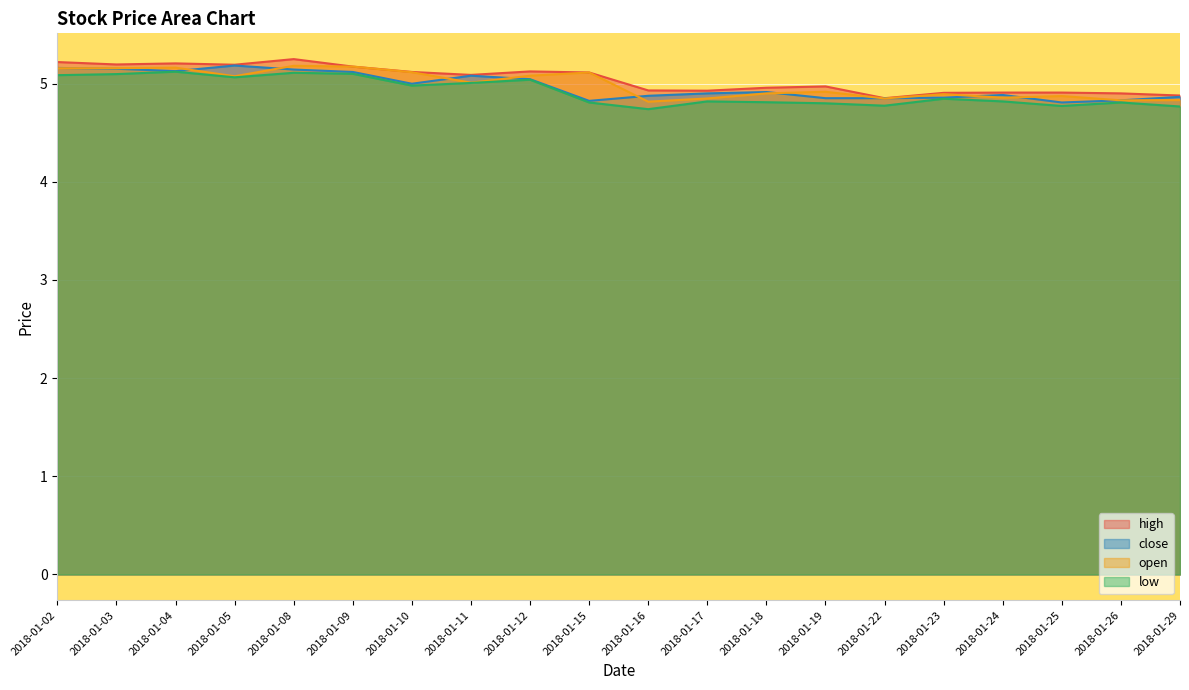

What is the value of the low point at the 18th from the left?

4.8